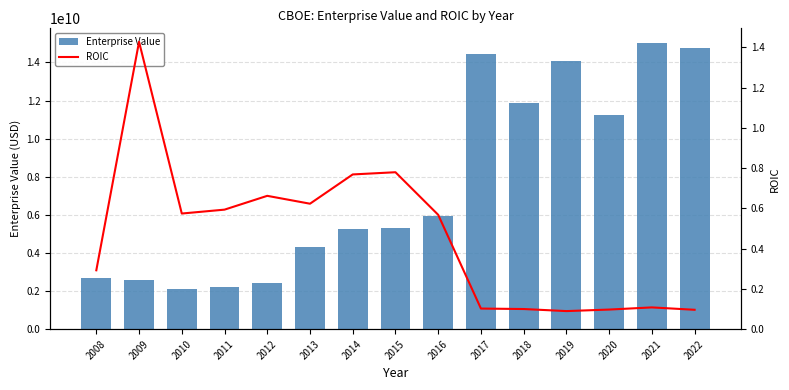

Is it true that Enterprise Value equals 5090178628.0 at 2022?

False